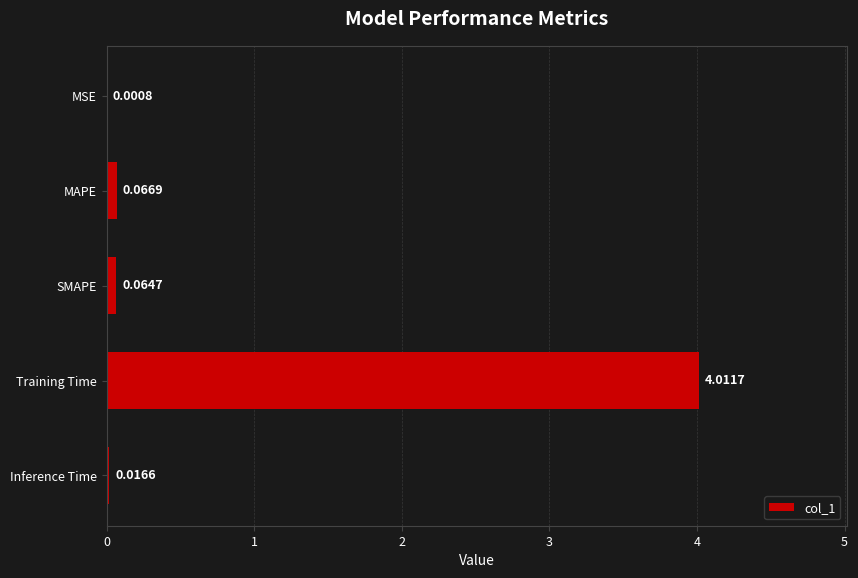

What is the change in value from SMAPE to Training Time?

+3.9